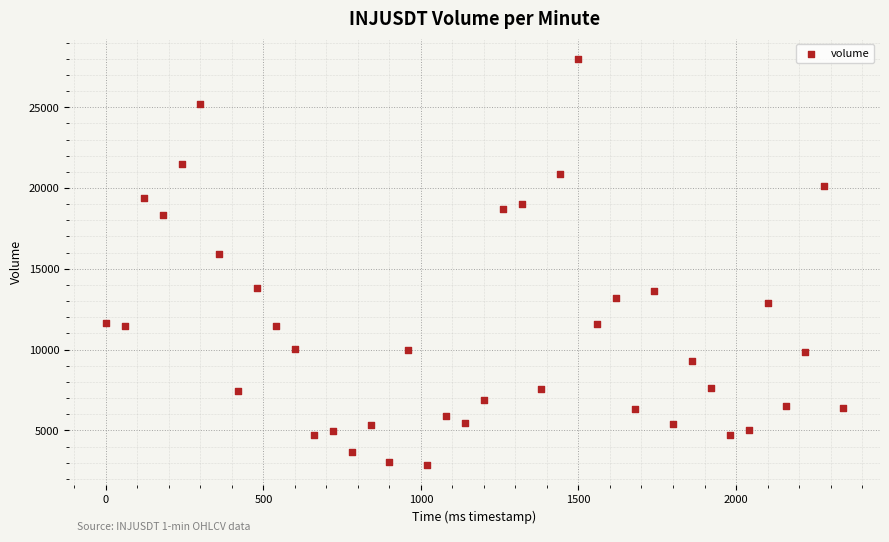

What Y value in the scatter plot is closest to 15424?

15895.7